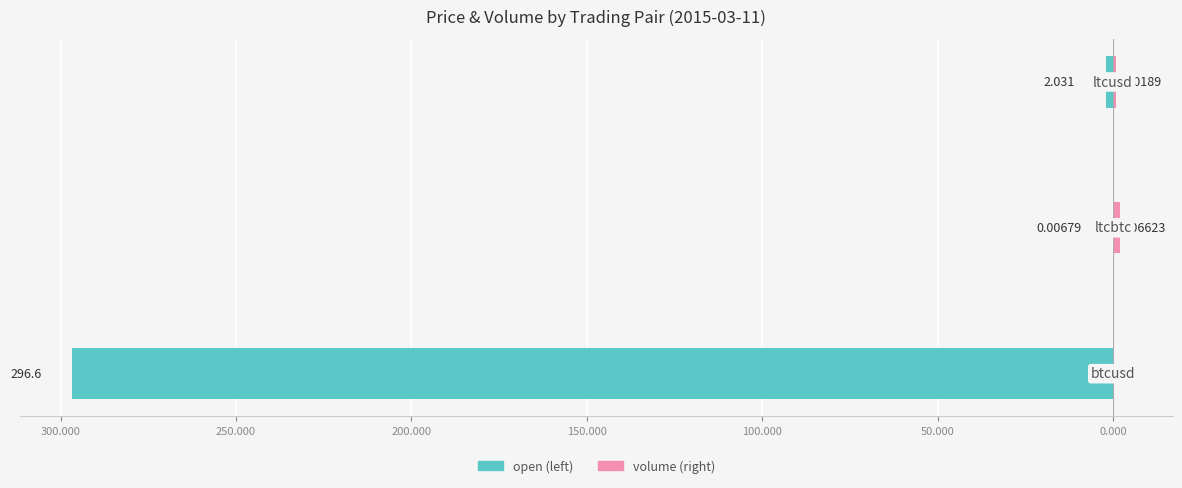

How many series are shown in this chart?

2